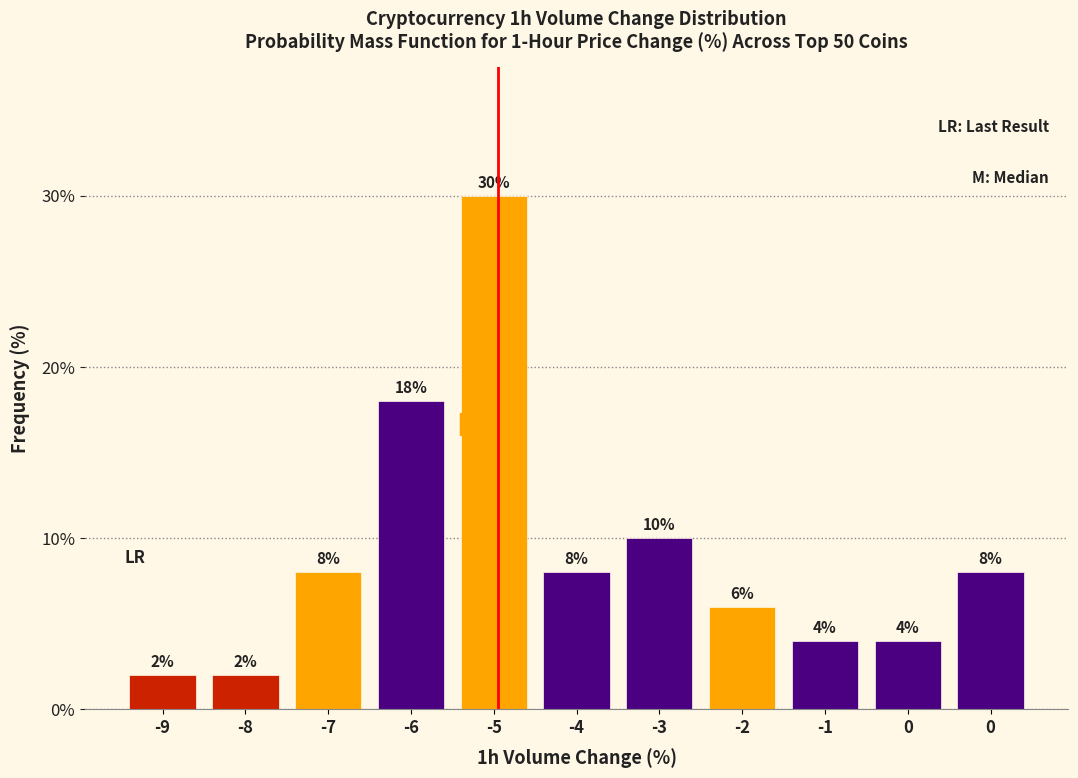

How many values are below 8?

5